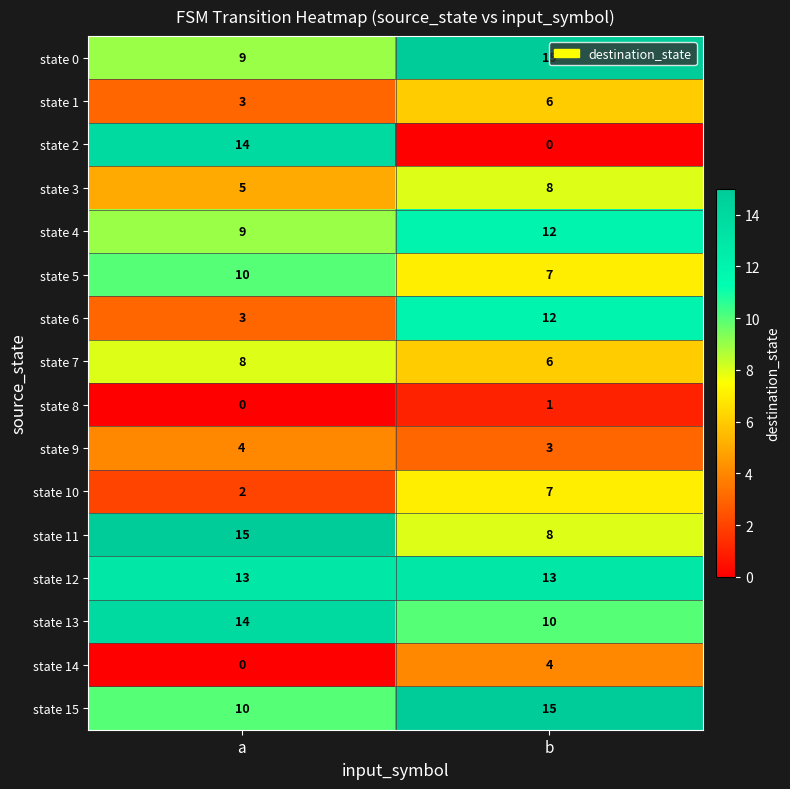

What is the greatest value displayed?

15